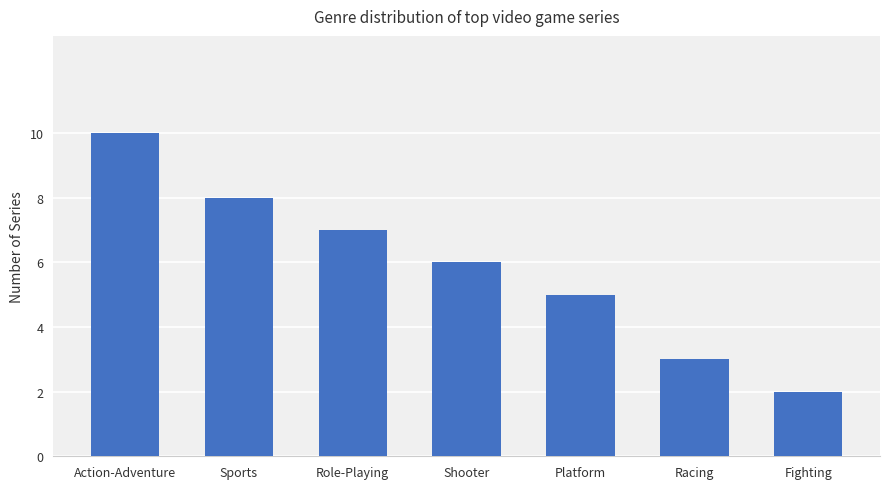

The value at Fighting is 1. True or false?

False